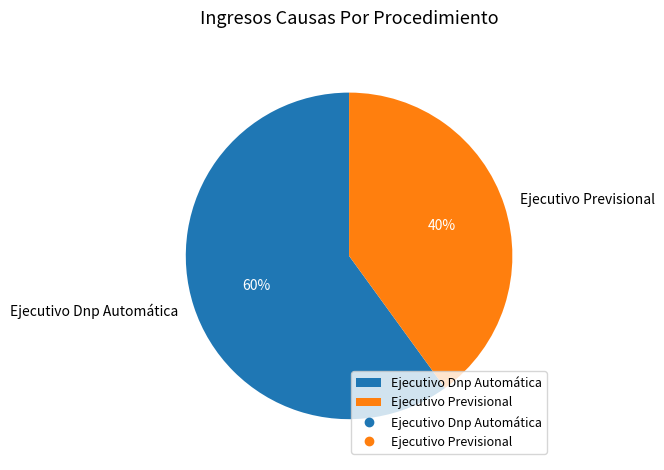

Count the number of slices in the pie.

2